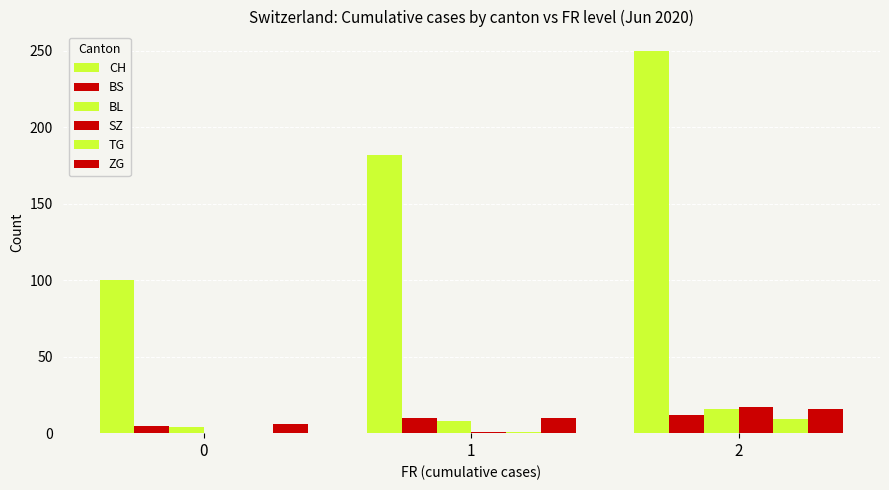

What is the value of the BS bar at the 1st from the left?

5